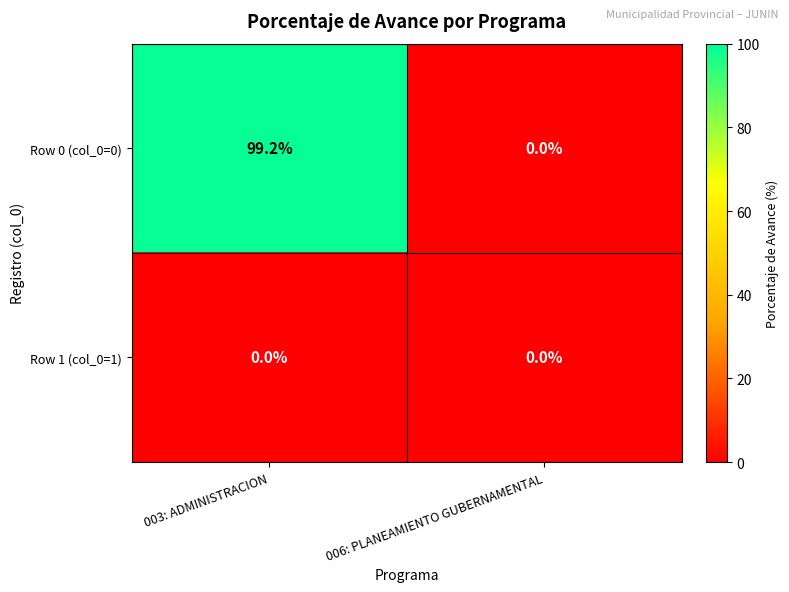

Where is Row 0 (col_0=0) nearest to the value 49?

006: PLANEAMIENTO GUBERNAMENTAL